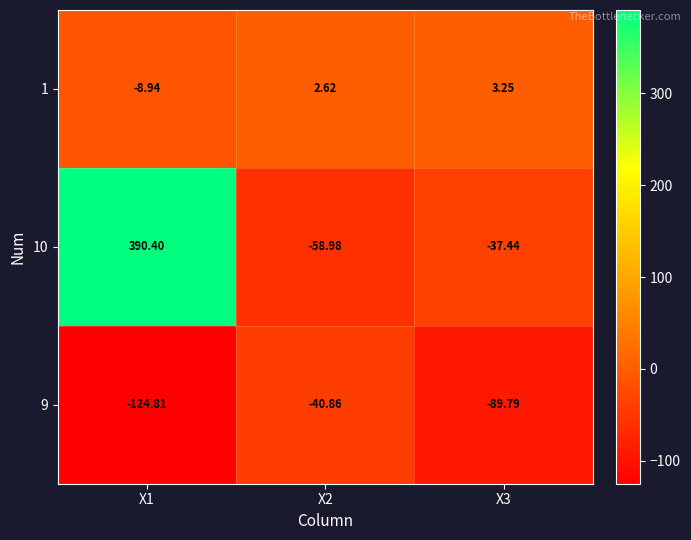

Is the value of 10 at X1 greater than the value of 1 at X1?

Yes